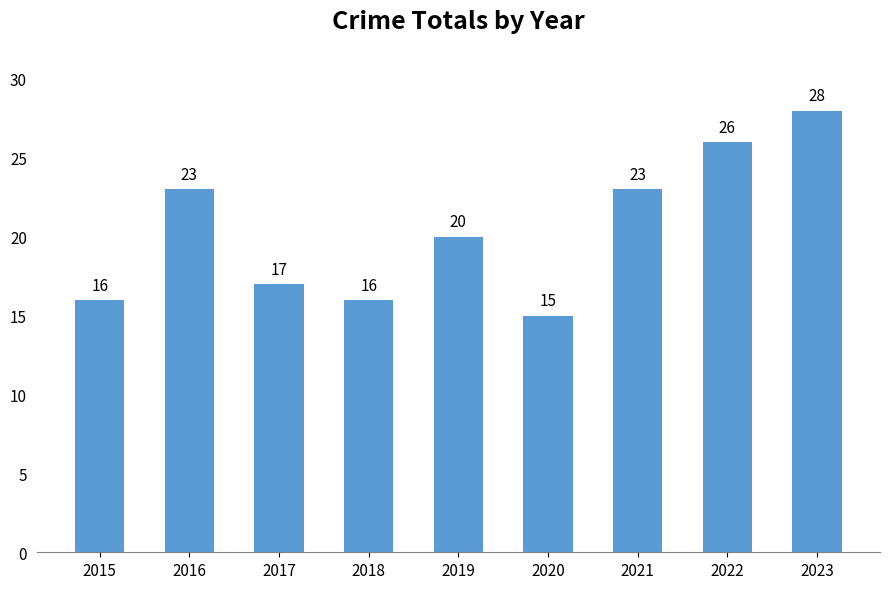

Reading left to right, list all the values displayed in this chart.

16	23	17	16	20	15	23	26	28